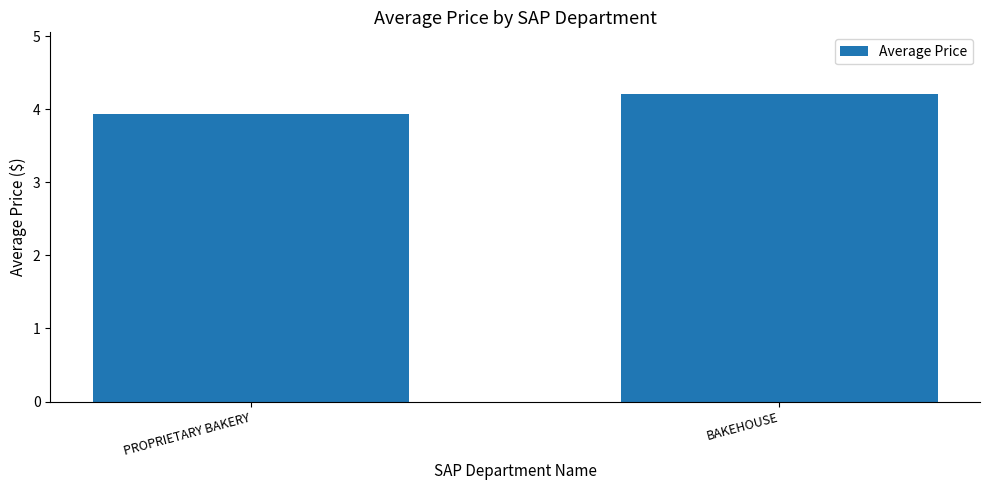

What is the sum of the values at BAKEHOUSE and PROPRIETARY BAKERY?

8.1